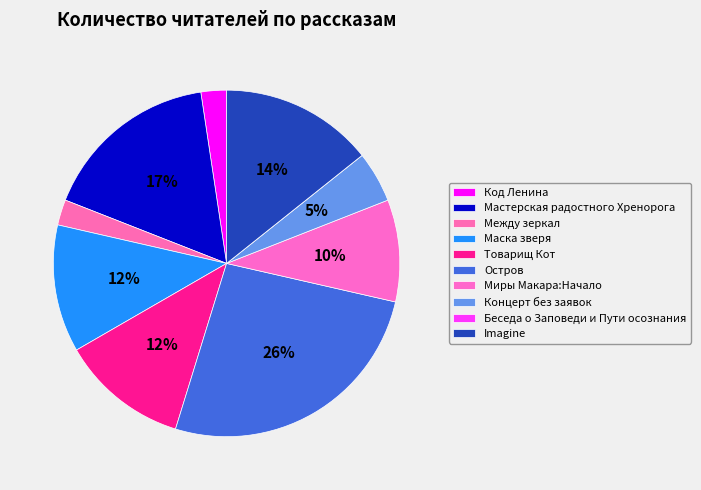

Does Код Ленина represent more than half of the total?

No